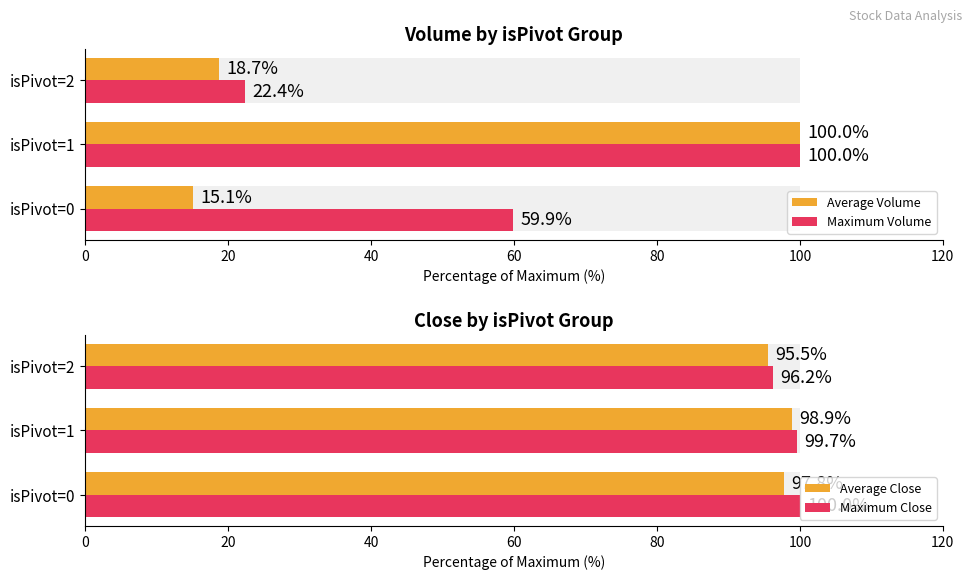

Reading left to right, extract all data points from this chart.

Average Volume: 15.1	100.0	18.7
Maximum Volume: 59.9	100.0	22.4
Average Close: 97.8	98.9	95.5
Maximum Close: 100.0	99.7	96.2